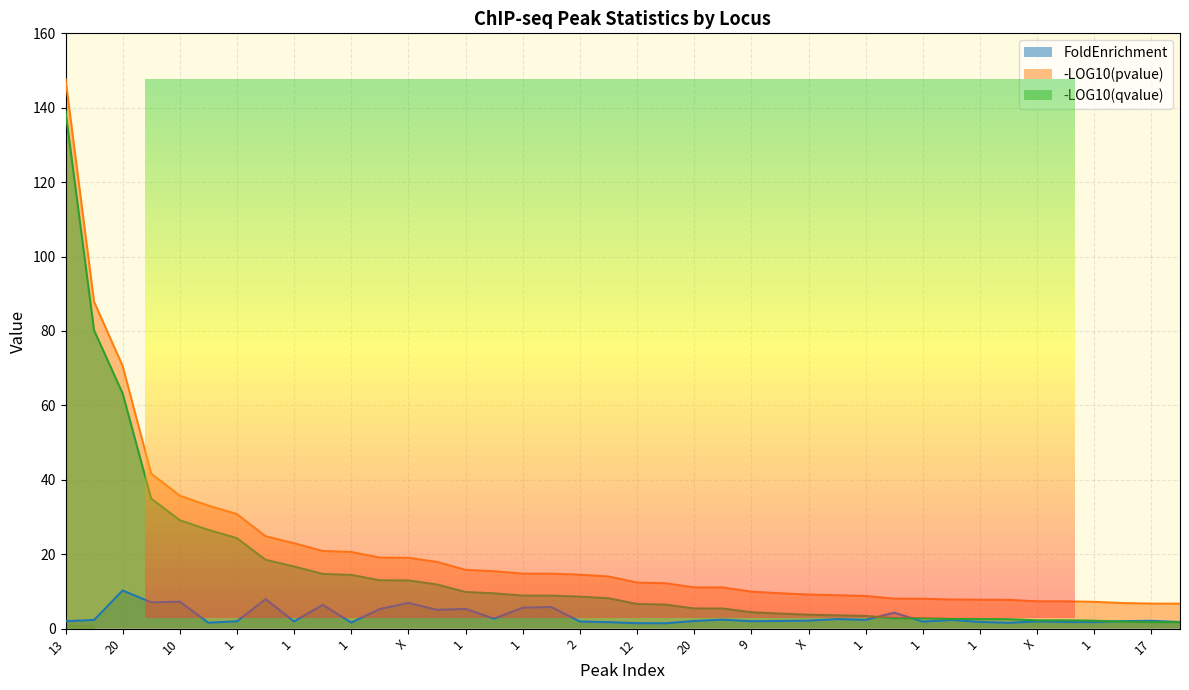

What is the value of the -LOG10(pvalue) point at the 13th from the left?

19.0